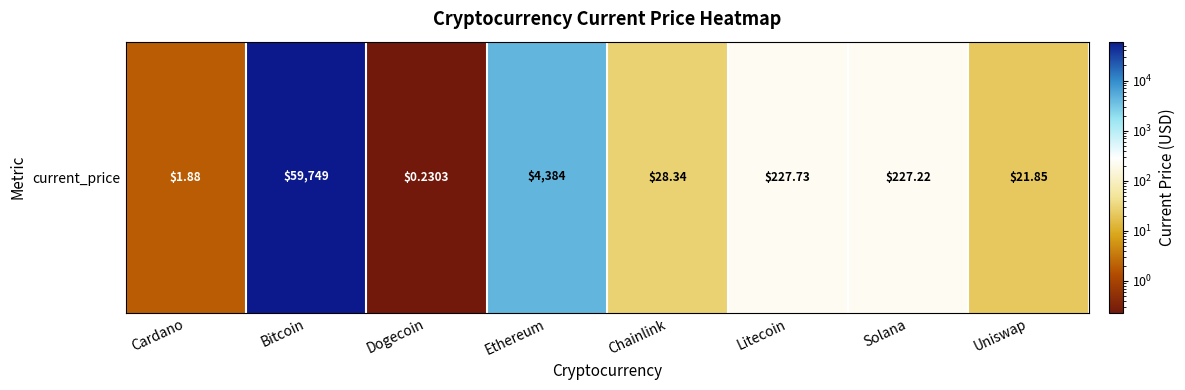

Rank the categories by value from lowest to highest.

Dogecoin, Cardano, Uniswap, Chainlink, Solana, Litecoin, Ethereum, Bitcoin